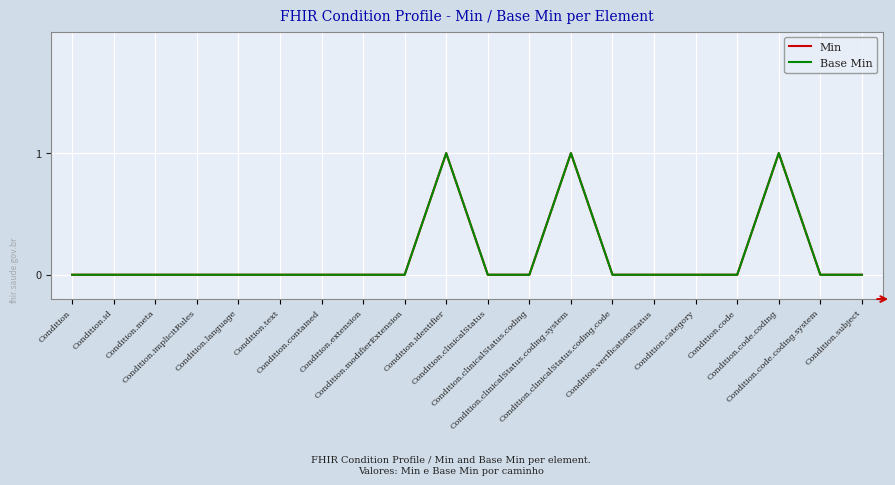

The value of Base Min at Condition.id is 0. True or false?

True